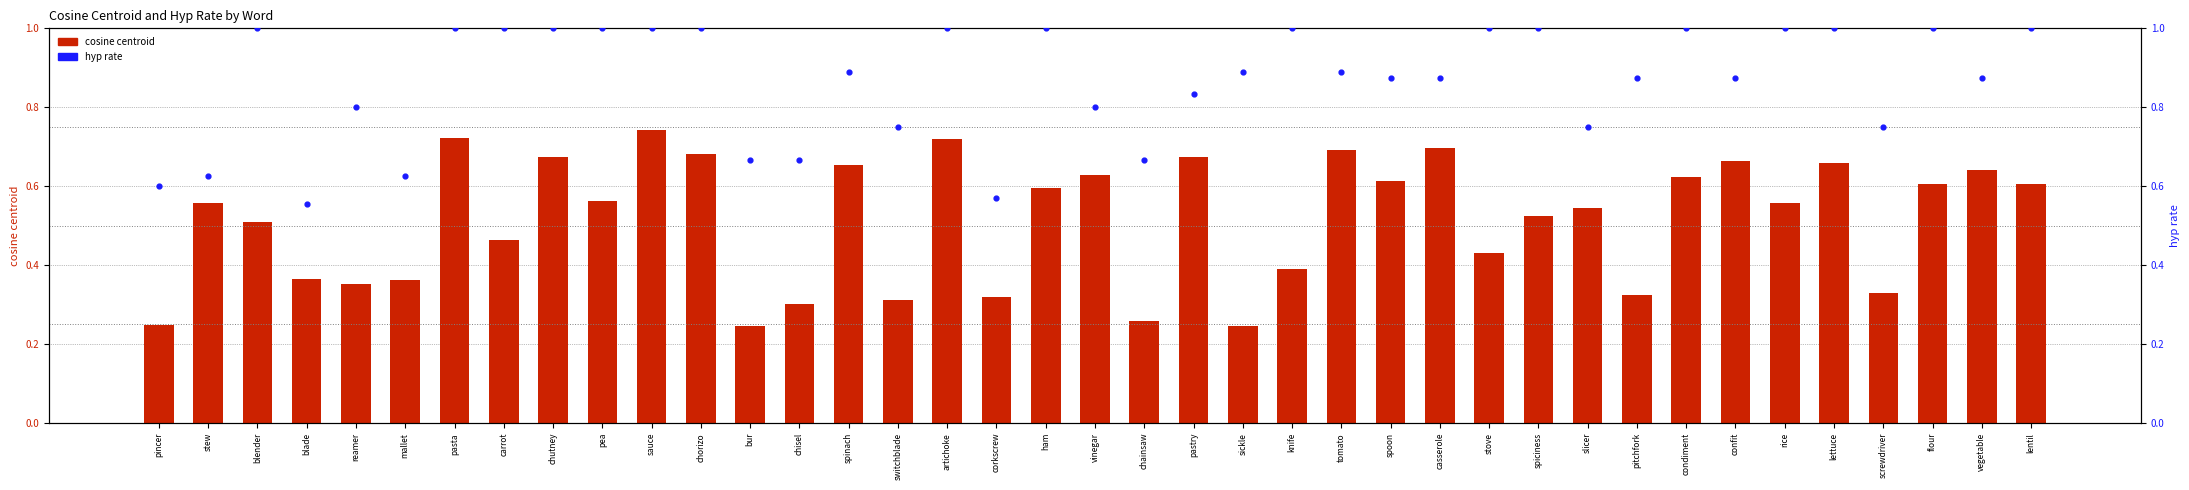

Which series has the largest Y range (max minus min)?

cosine centroid